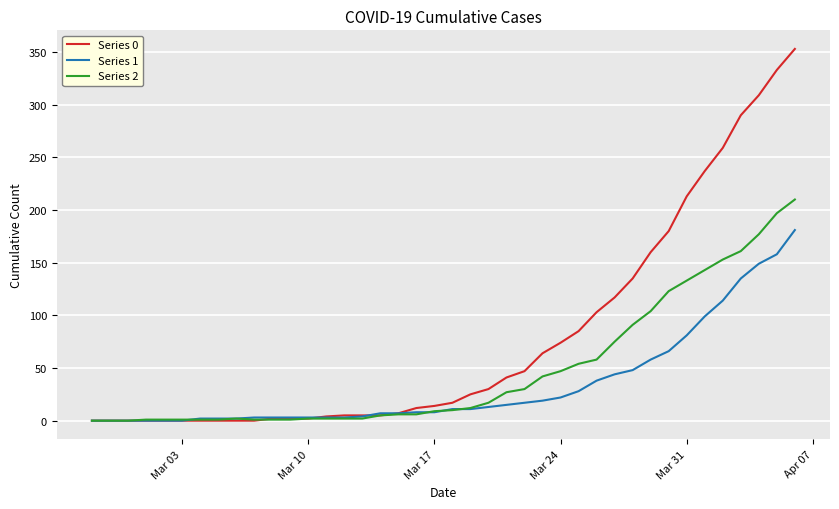

Which series has the largest total across all categories?

Series 0